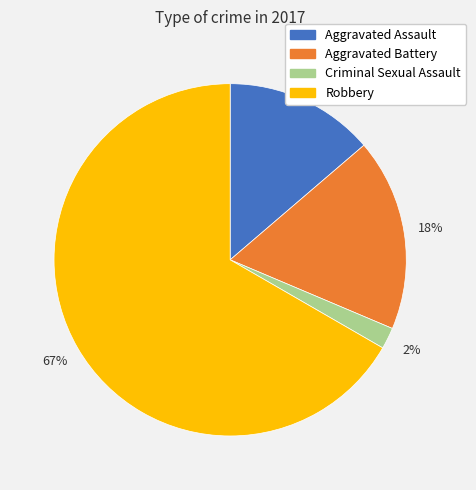

Do Criminal Sexual Assault and Aggravated Battery together represent more than half of the pie?

No